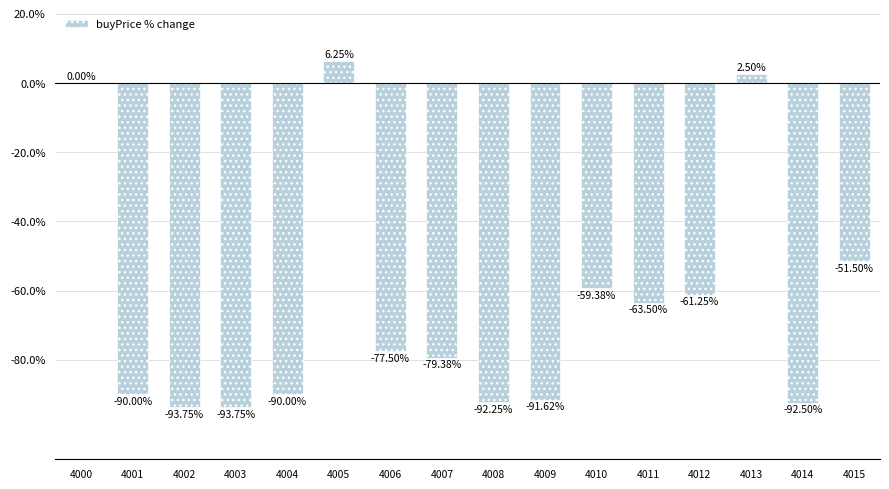

Count the number of data series in this chart.

1